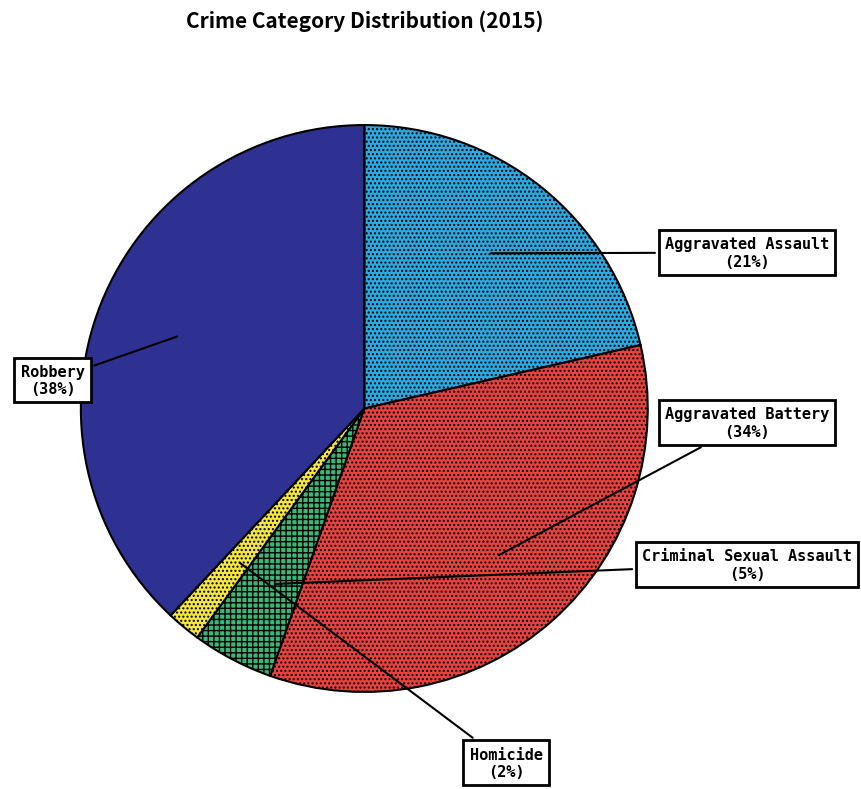

Which category has the smallest portion of the pie?

Homicide